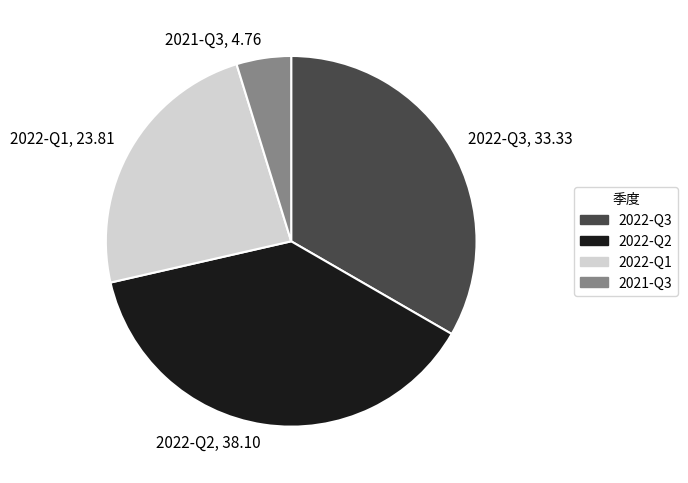

Do 2022-Q2, 38.10 and 2022-Q3, 33.33 together represent more than half of the pie?

Yes